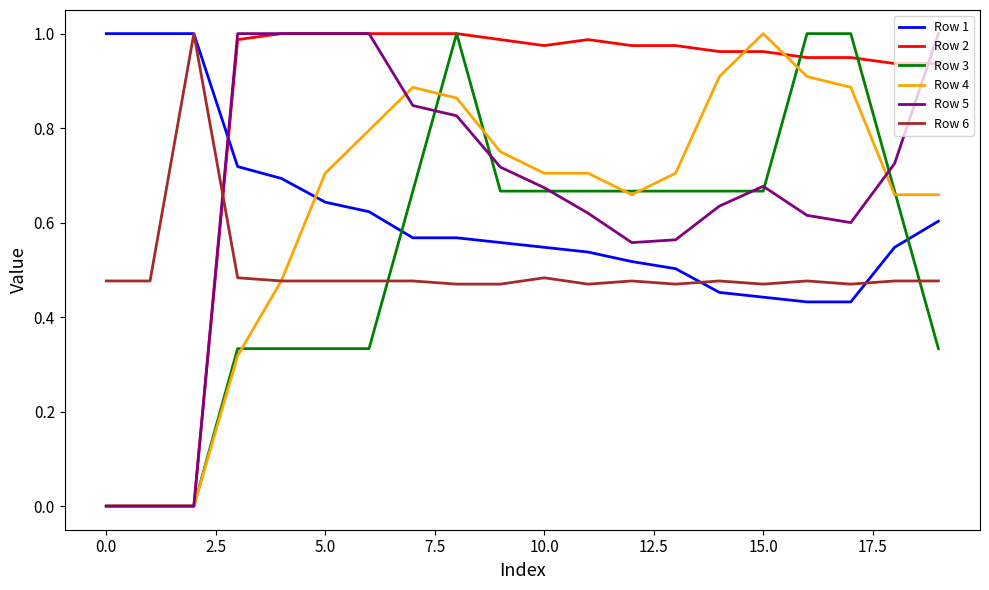

True or false: Row 1 and Row 2 cross at least once.

True